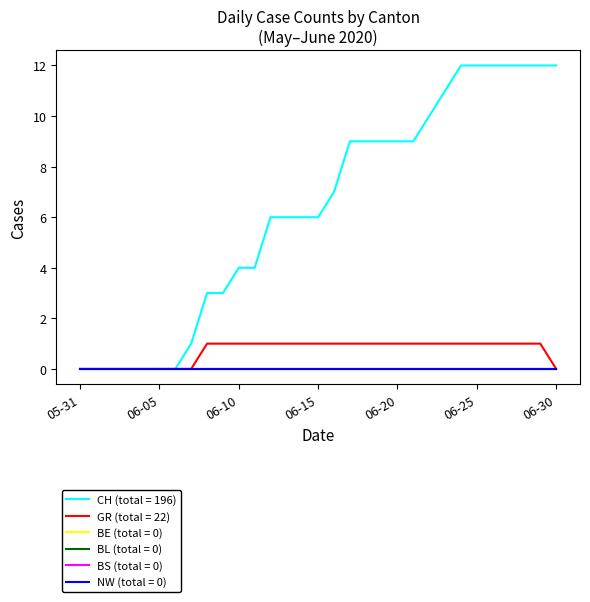

Does the chart display data point markers on the line(s)?

No